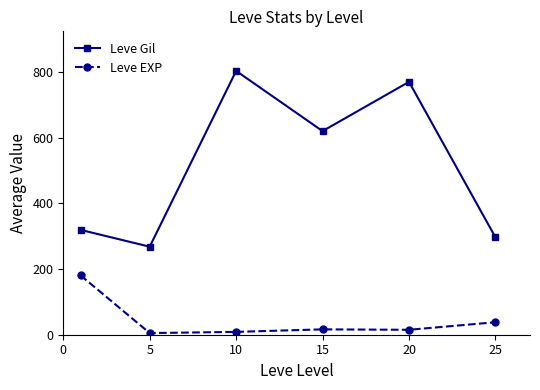

Which series has the widest spread of values?

Leve Gil